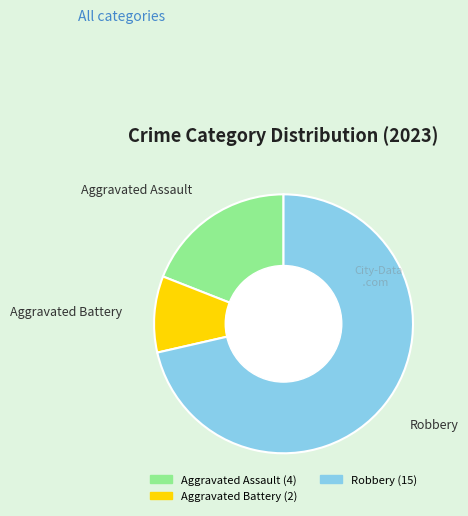

Is there a majority slice in this chart?

Yes